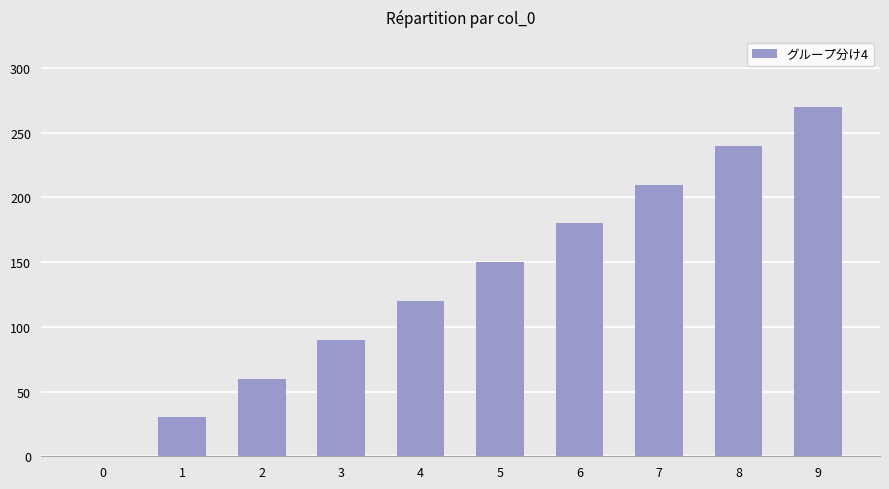

Does the chart contain stacked bars?

No